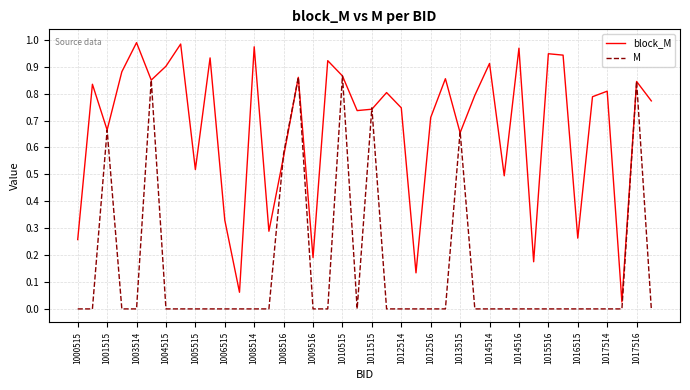

Which series has the largest total across all categories?

block_M